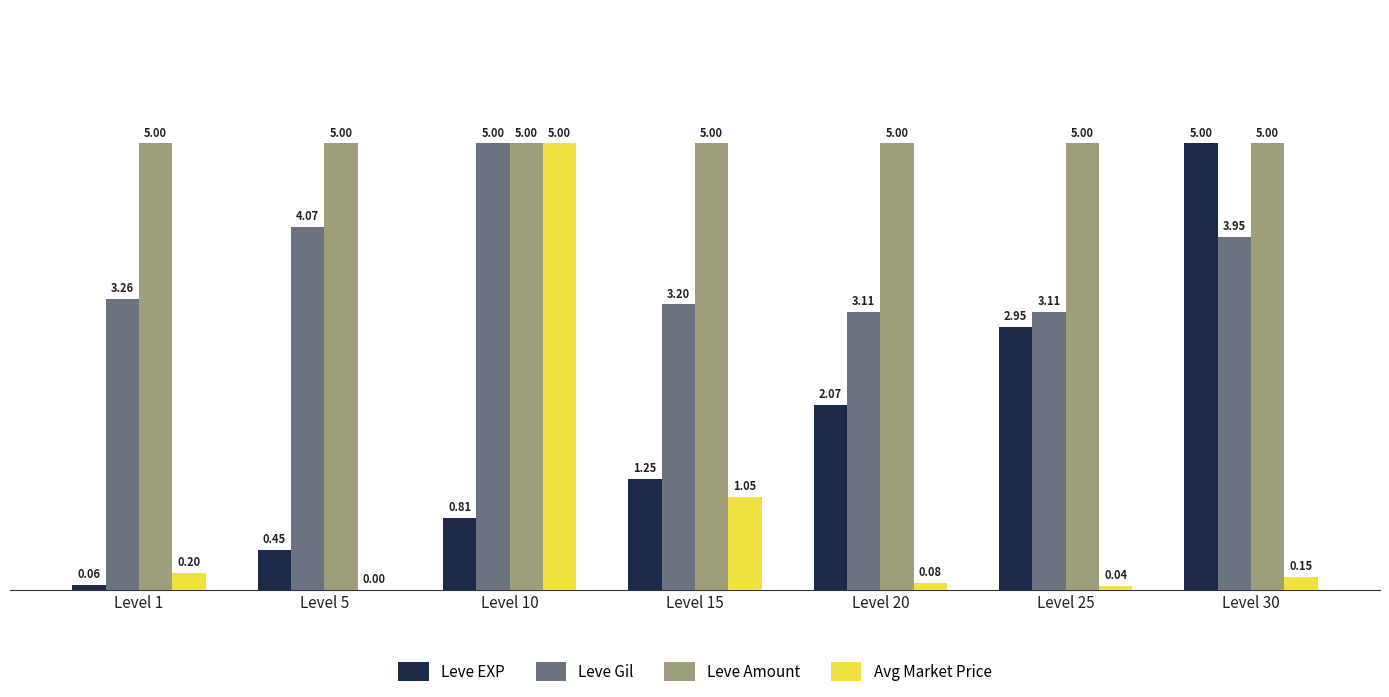

The value of Leve Amount at Level 10 is 8.6. True or false?

False